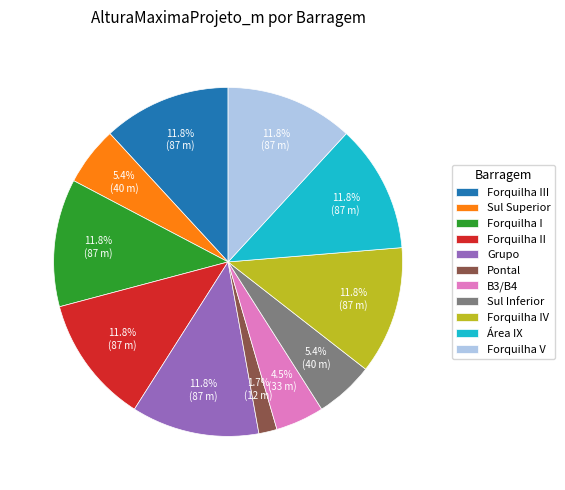

Which has a higher value, B3/B4 or Forquilha III?

Forquilha III